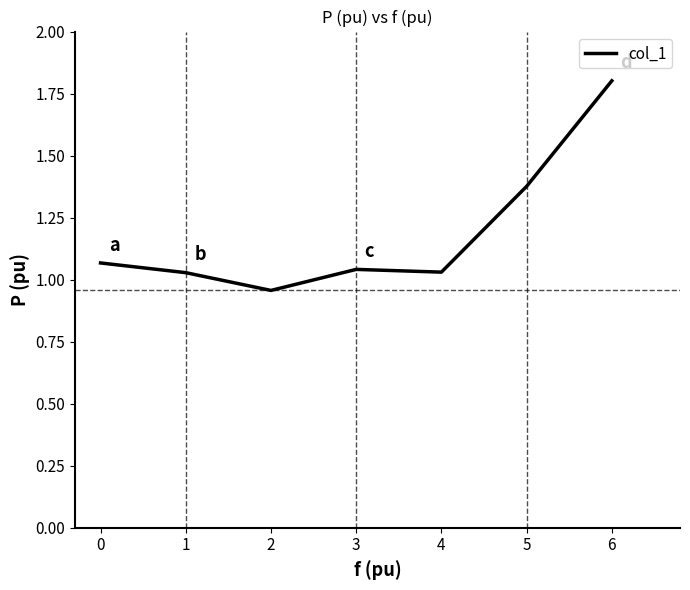

What is the greatest value displayed?

1.8